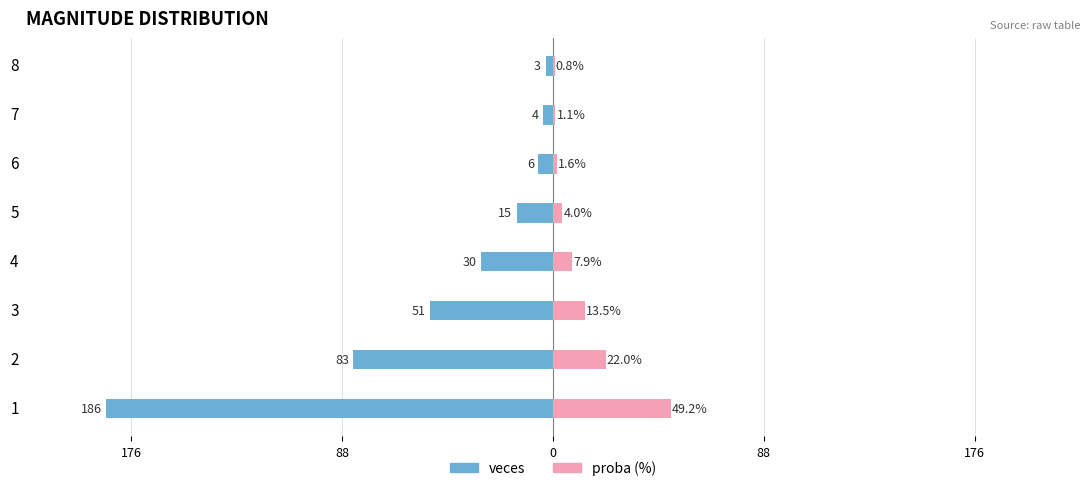

At how many categories does at least one series exceed -147?

8